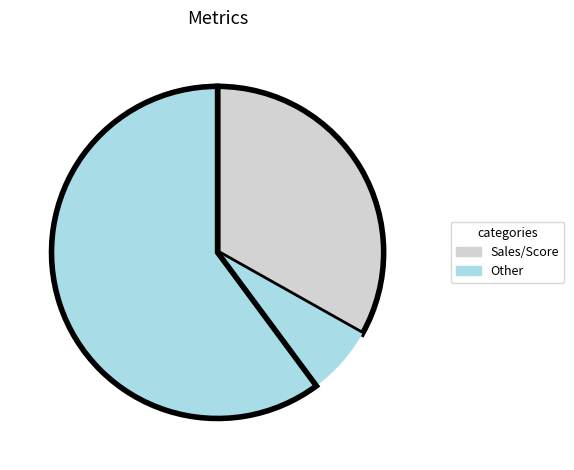

To the nearest percent, what is the difference between the largest and smallest slice percentages?

60%